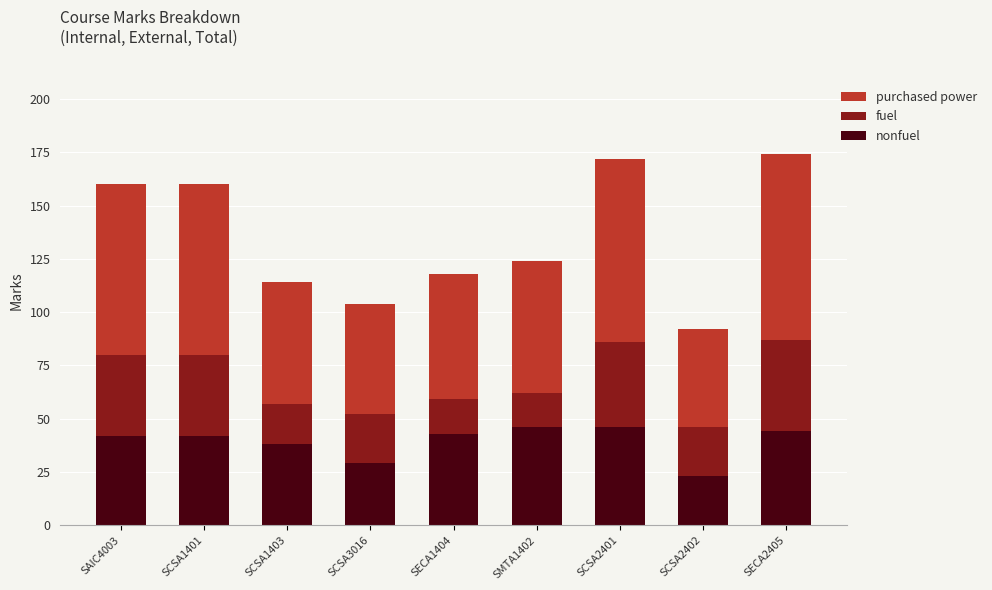

What is the total value across all series at SECA2405?

174